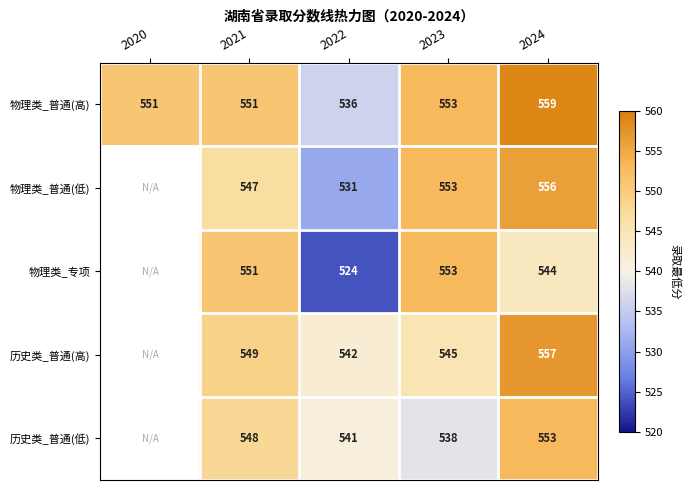

What is the total value across all series at 2021?

2746